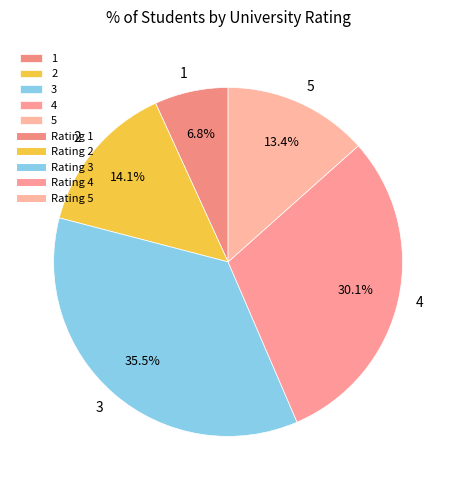

The 4 slice represents 25% of the pie. True or false?

False